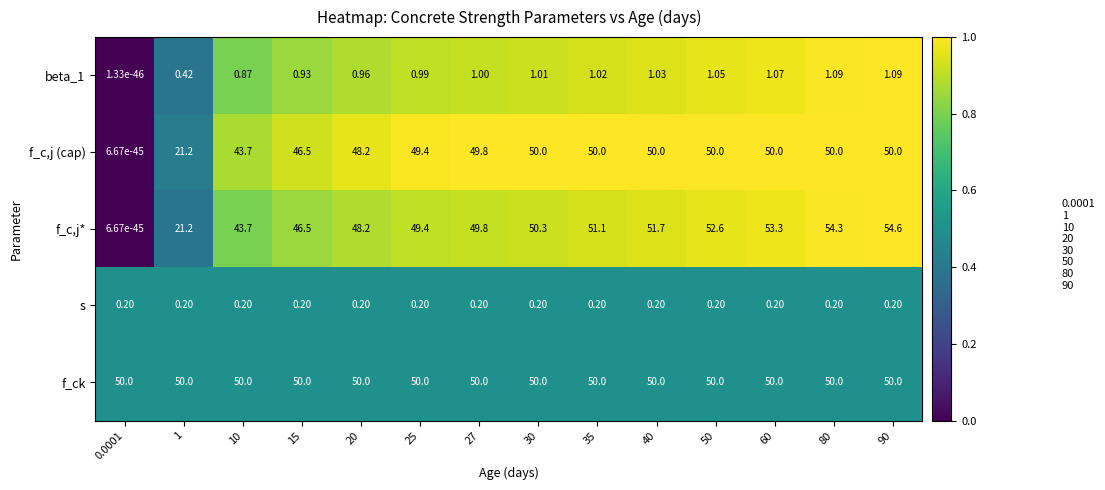

Between 15 and 60, which series saw the biggest shift?

f_c,j*